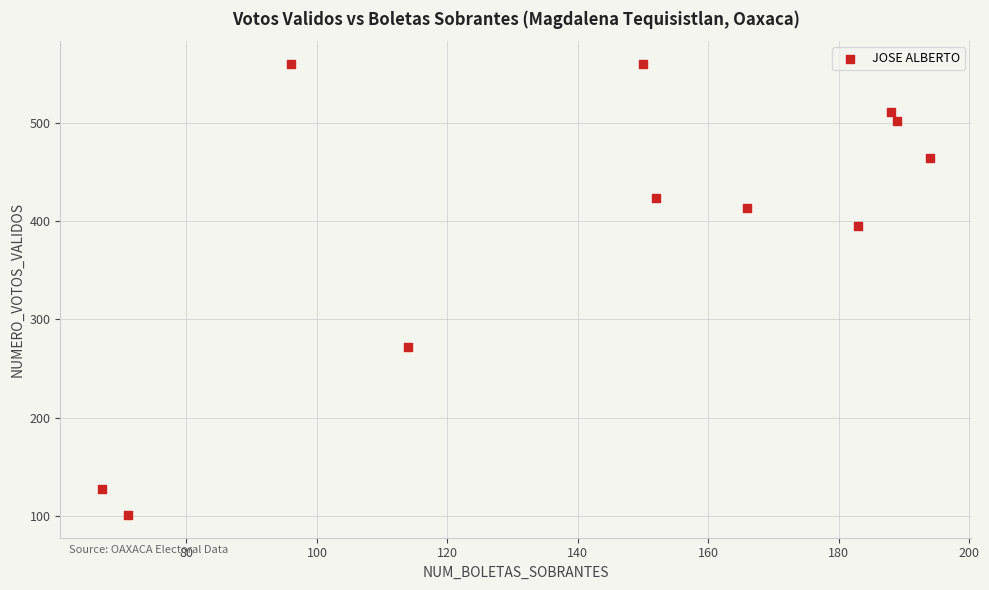

What Y value in the scatter plot is closest to 330?

272